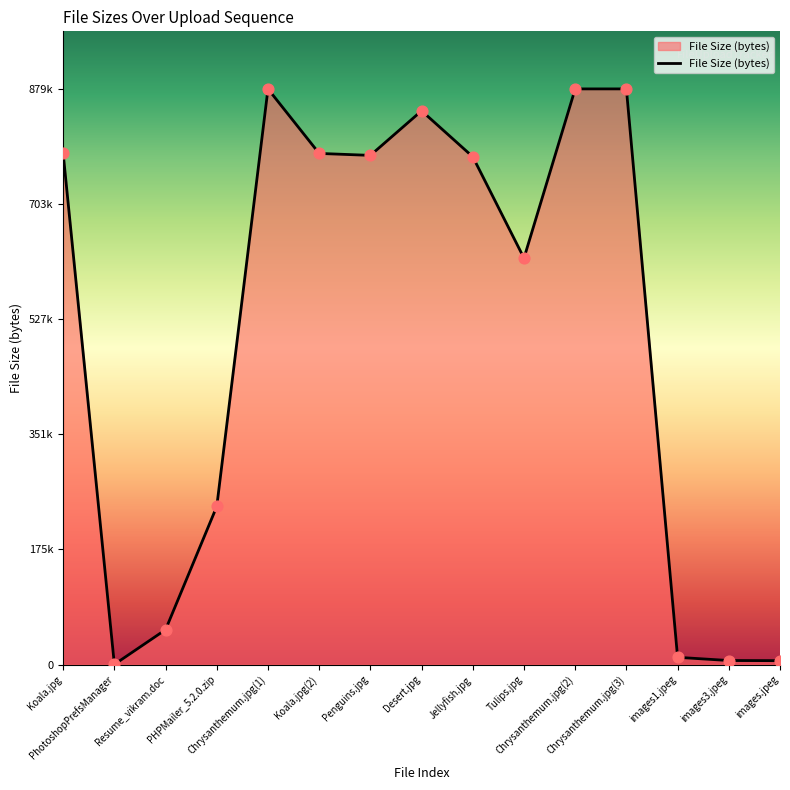

What is the change in value from Koala.jpg(2) to Chrysanthemum.jpg(2)?

+98563